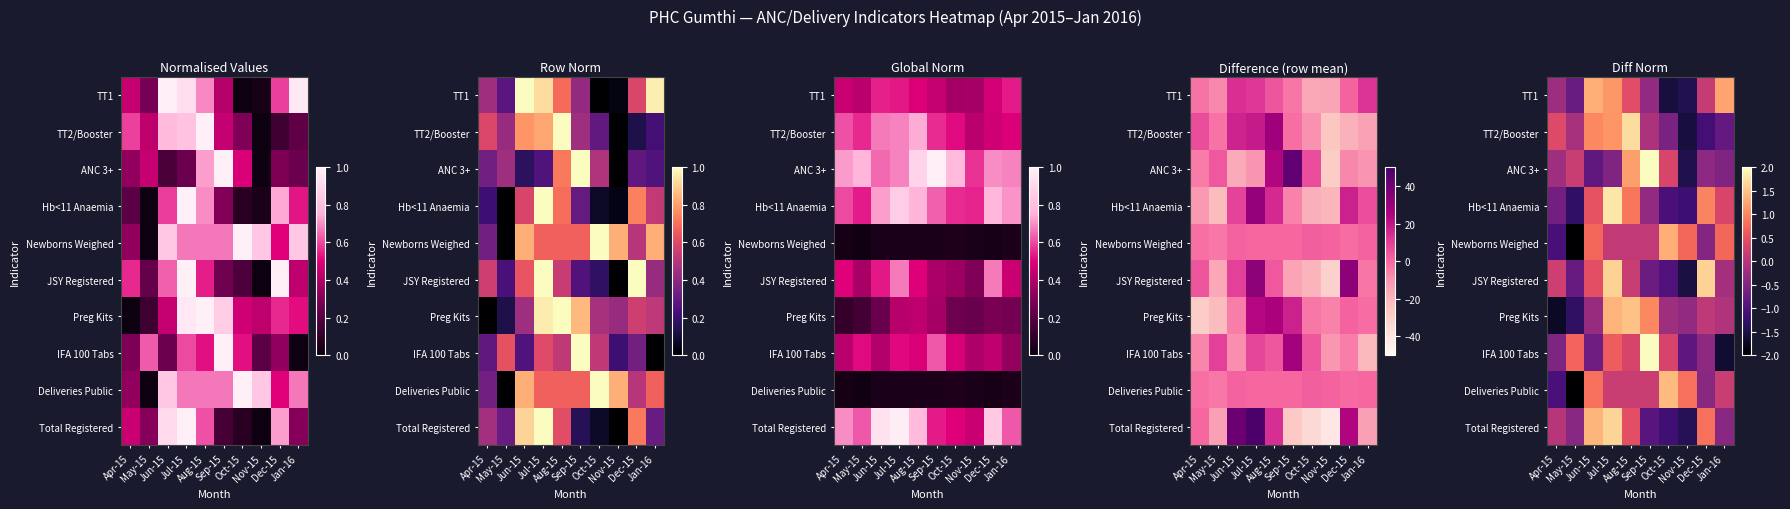

How many values in the Total Registered series are below 0?

5